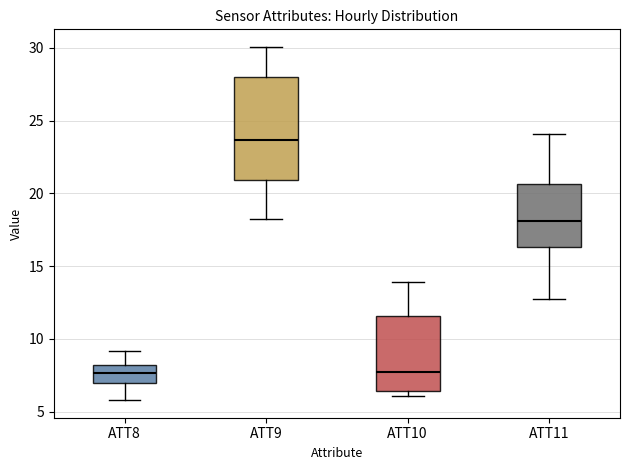

Which box's median line is the highest?

ATT9